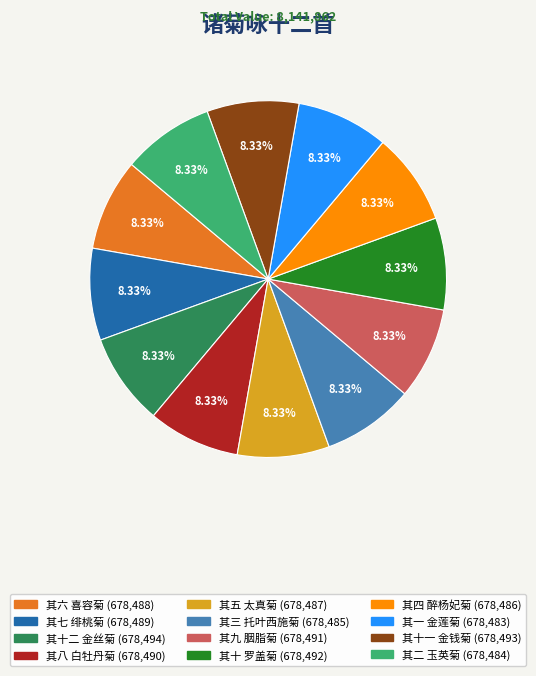

Approximately how many times larger is the value at 其十二 金丝菊 compared to 其七 绯桃菊?

1.0